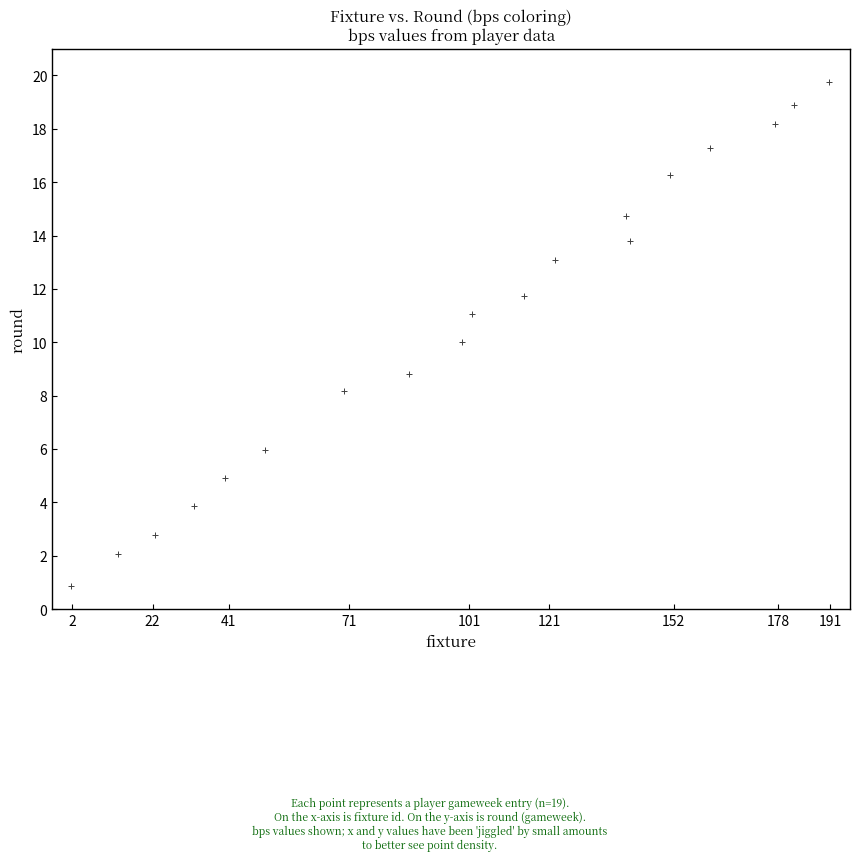

What is the range of X values (max minus min)?

189.2